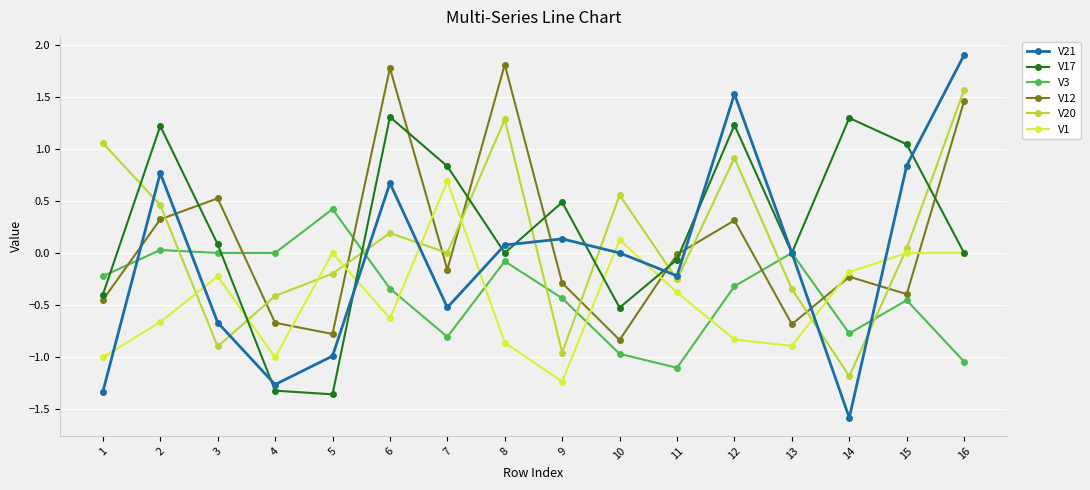

What is the difference between the V3 values at 10 and 14?

0.2